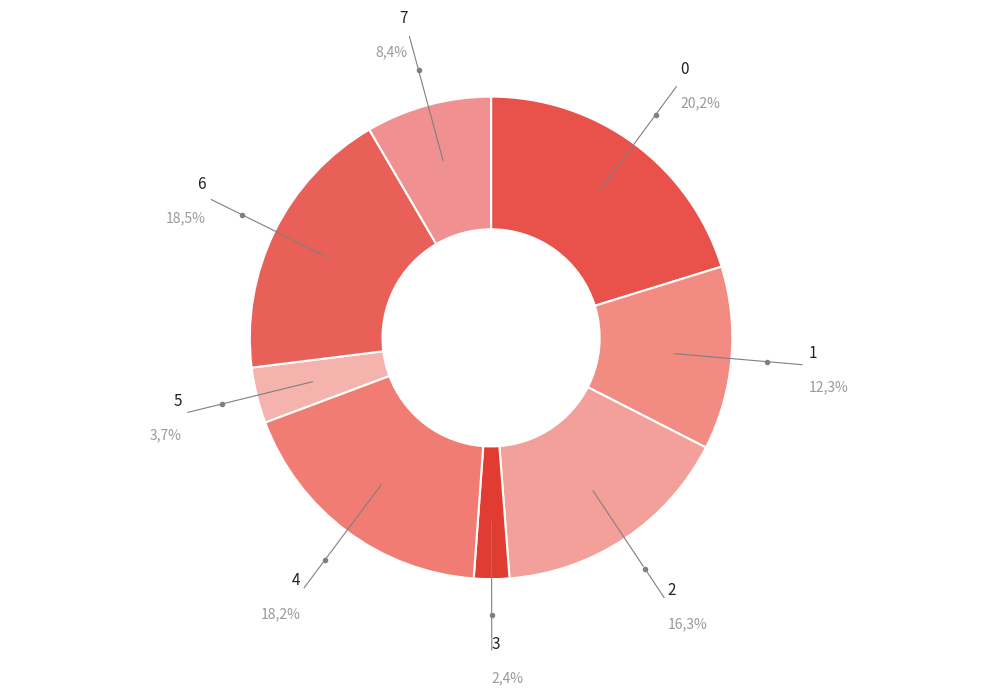

Count the number of slices in the pie.

8